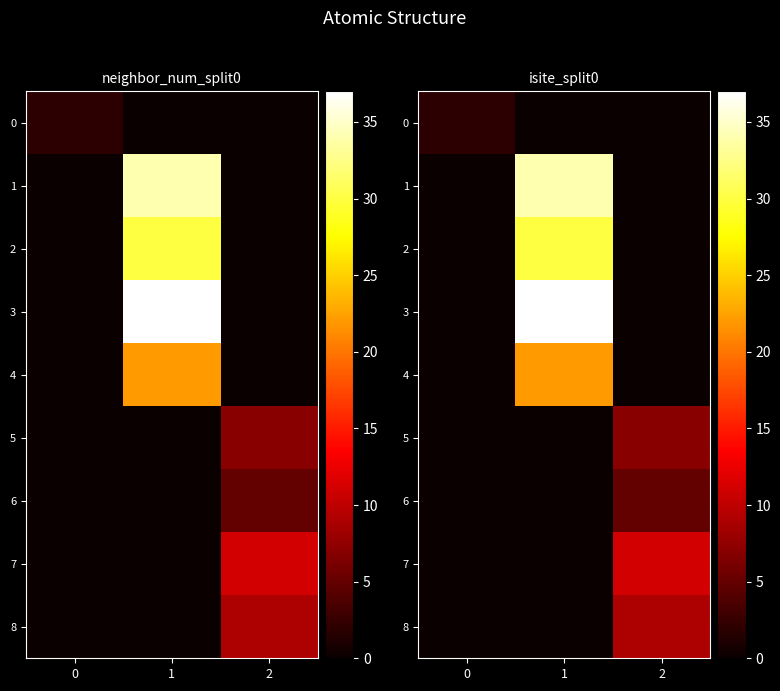

Which series changed the most between 1 and 2?

3